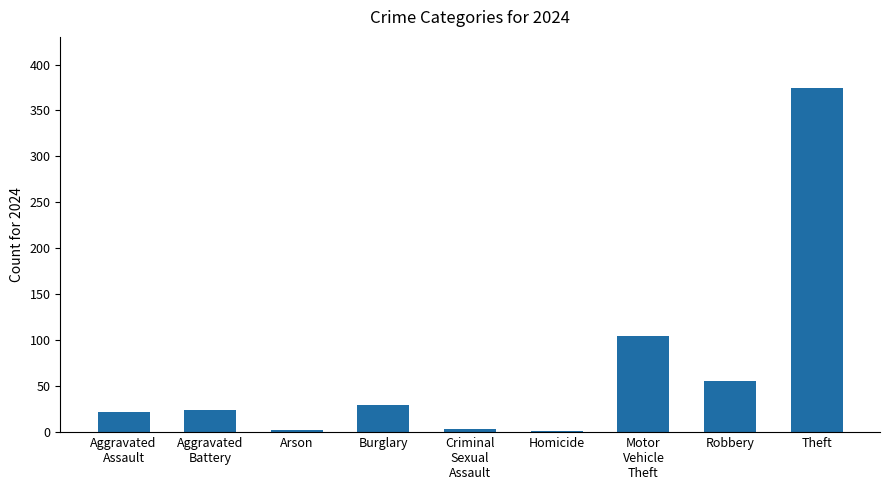

What is the sum of all values?

616